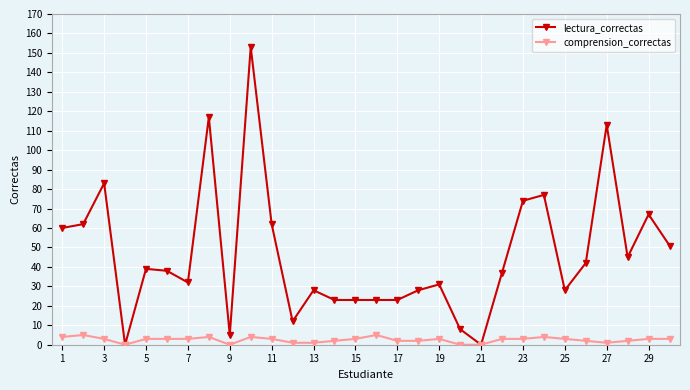

Which series has the largest total across all categories?

lectura_correctas